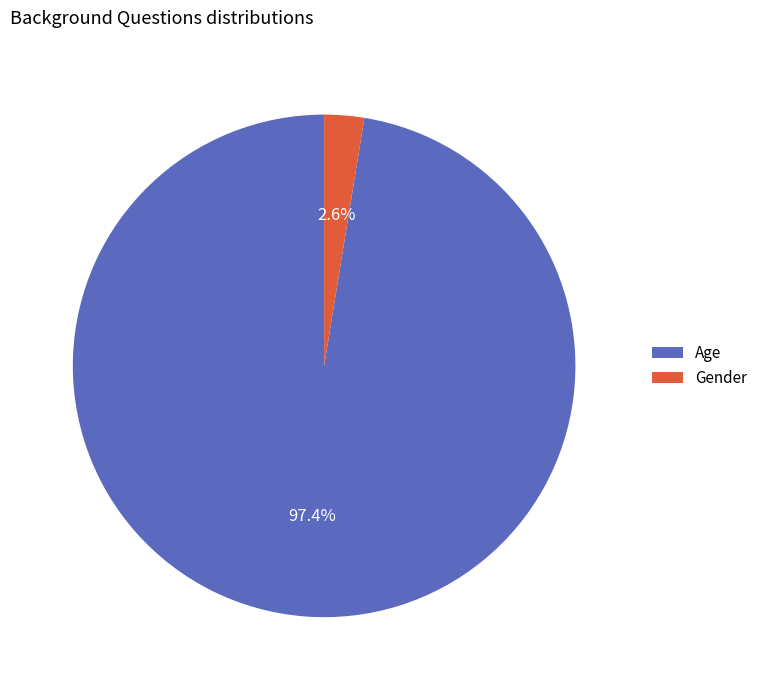

Rank the categories by value from lowest to highest.

Gender, Age